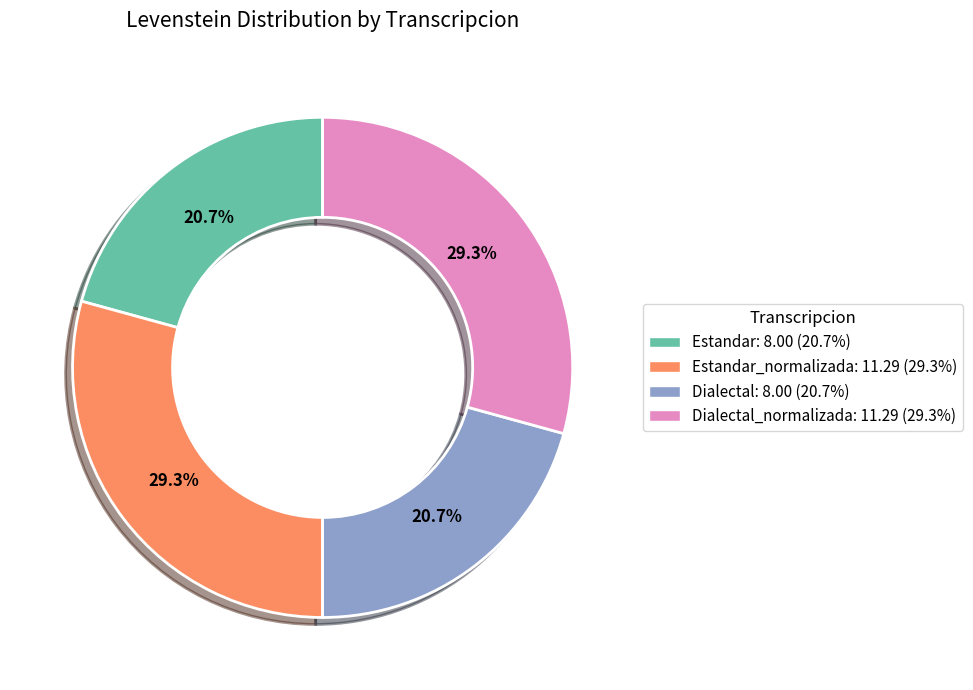

Between Estandar: 8.00 (20.7%) and Estandar_normalizada: 11.29 (29.3%), which is larger?

Estandar_normalizada: 11.29 (29.3%)